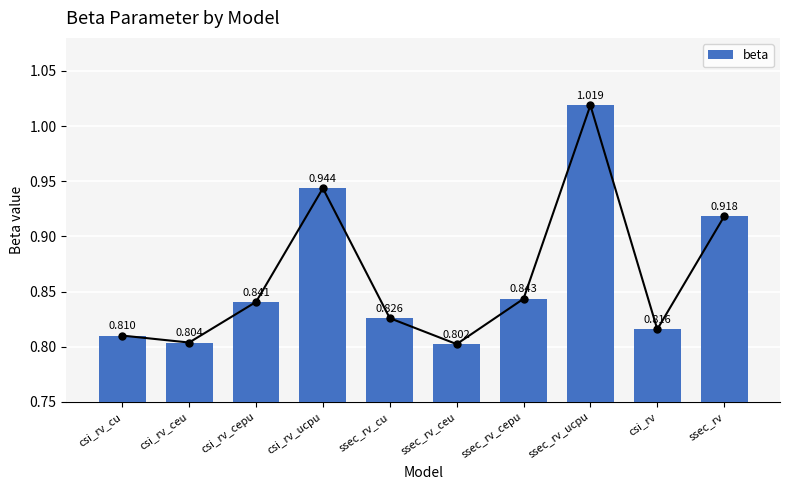

Reading left to right, what are all the values shown in this chart?

csi_rv_cu=0.8	csi_rv_ceu=0.8	csi_rv_cepu=0.8	csi_rv_ucpu=0.9	ssec_rv_cu=0.8	ssec_rv_ceu=0.8	ssec_rv_cepu=0.8	ssec_rv_ucpu=1.0	csi_rv=0.8	ssec_rv=0.9